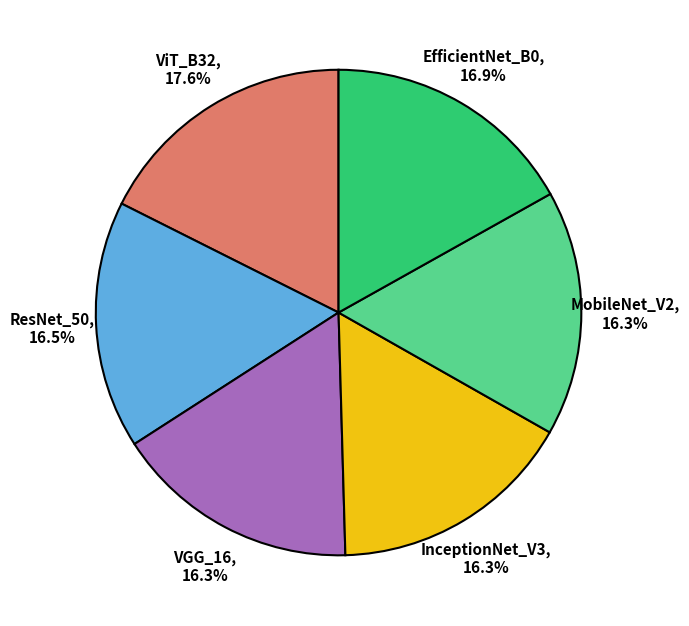

What is the largest slice in the pie chart?

ViT_B32